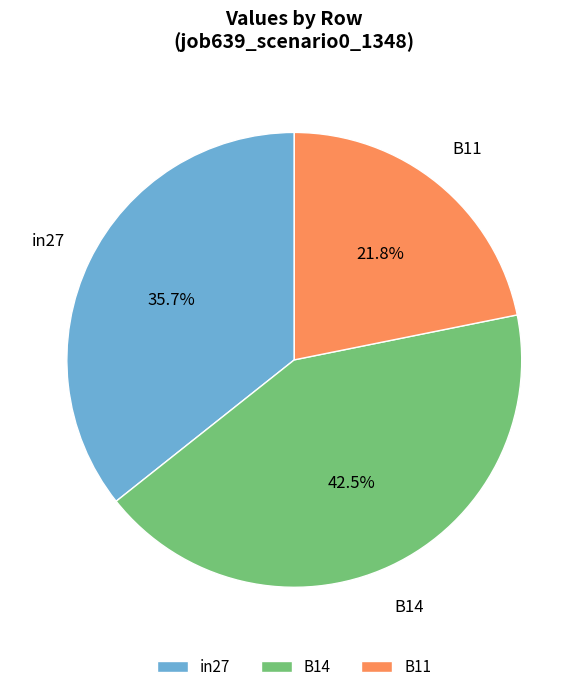

Between in27 and B14, which is larger?

B14